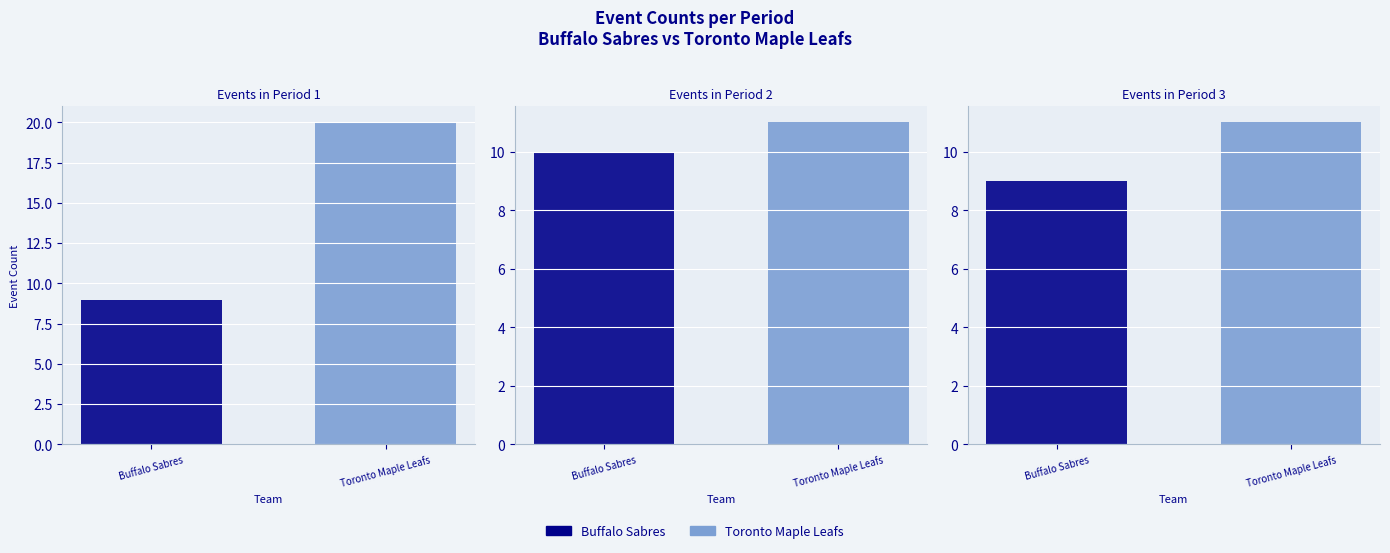

How many bars are there in total?

6